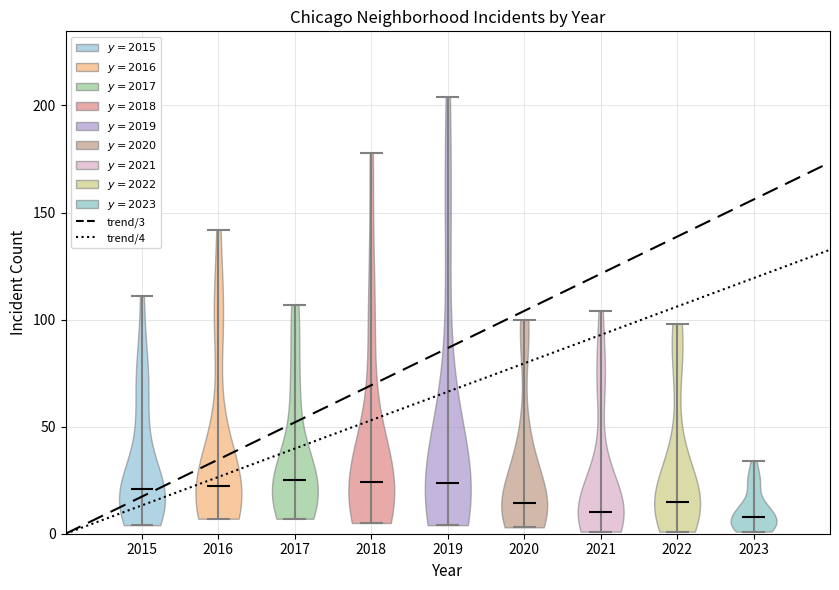

Reading left to right, read every violin against the y-axis: where its median line is, and the lowest and highest points it reaches. The values are not printed on the chart, so give them approximately, as read against the axis.

2015: median line 20, lowest point 5, highest point 110
2016: median line 25, lowest point 5, highest point 140
2017: median line 25, lowest point 5, highest point 105
2018: median line 25, lowest point 5, highest point 180
2019: median line 25, lowest point 5, highest point 205
2020: median line 15, lowest point 5, highest point 100
2021: median line 10, lowest point 0, highest point 105
2022: median line 15, lowest point 0, highest point 100
2023: median line 10, lowest point 0, highest point 35